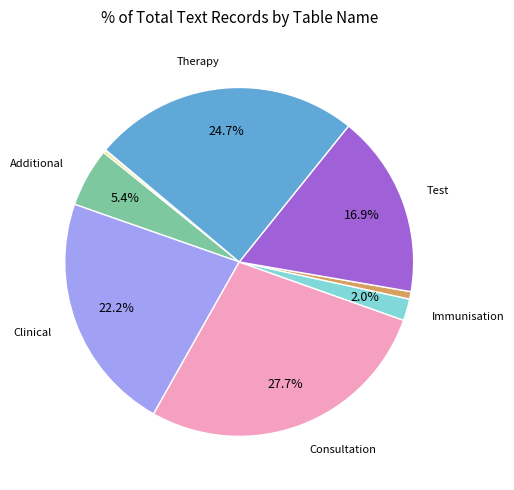

Is there any slice that represents more than half of the pie?

No